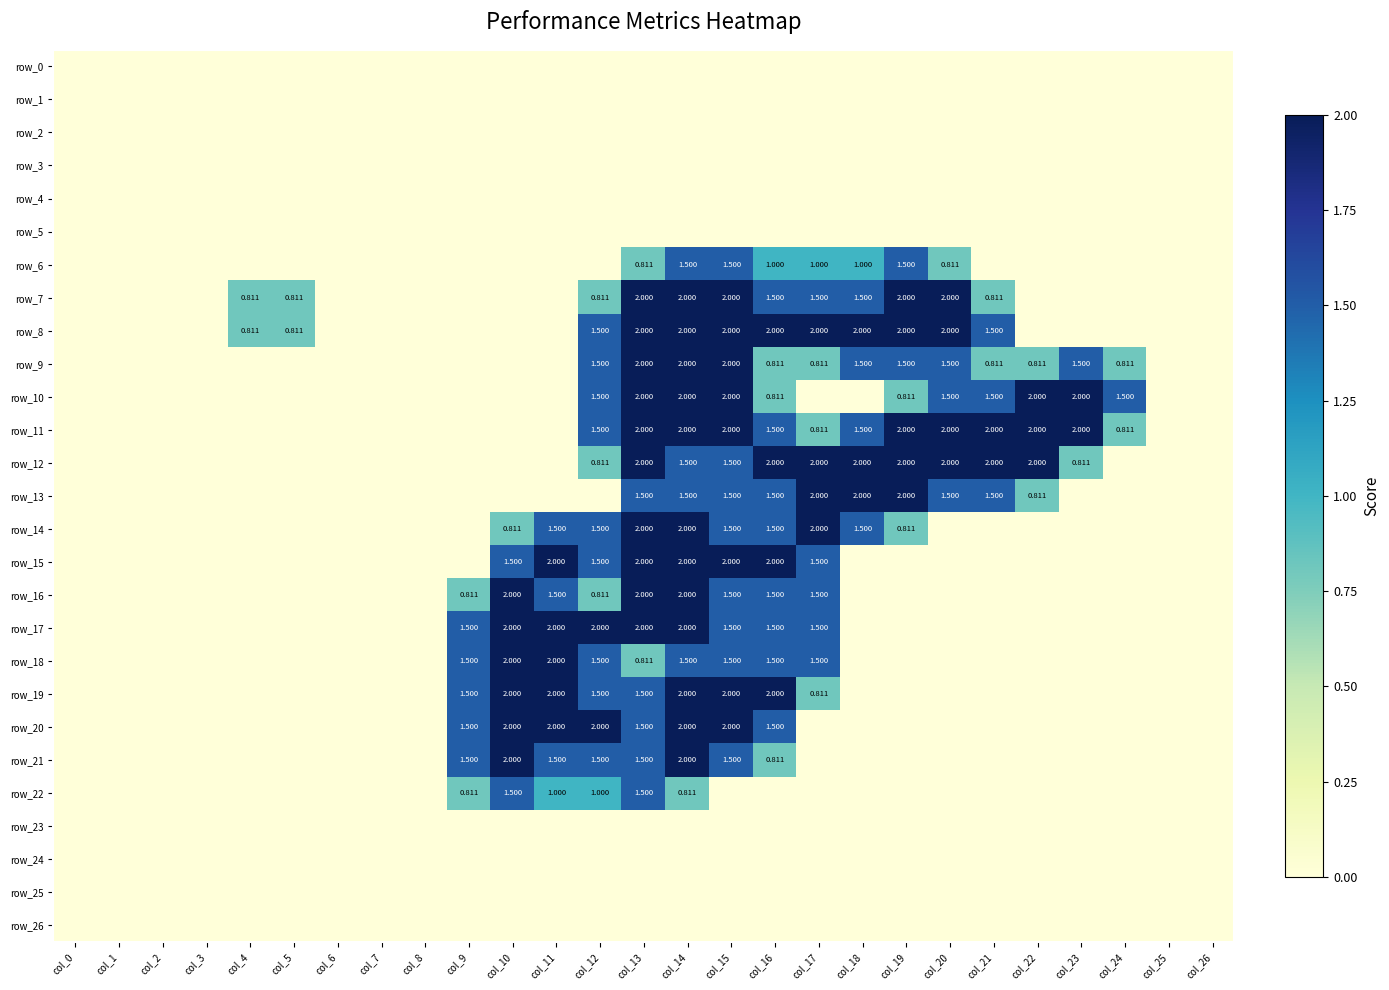

The value of row_21 at col_13 is 1.5. True or false?

True